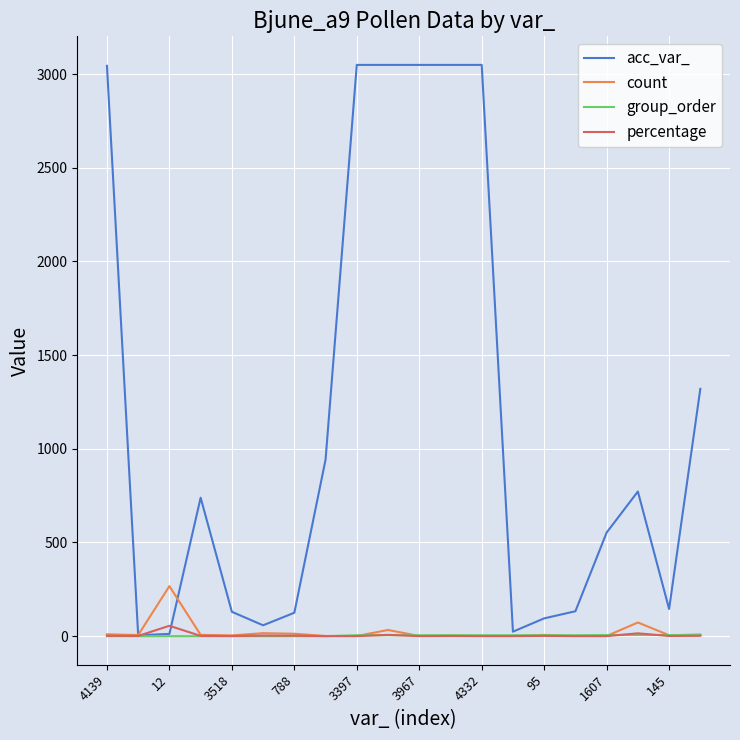

In percentage, how many points are higher than both neighbors (excluding endpoints)?

6